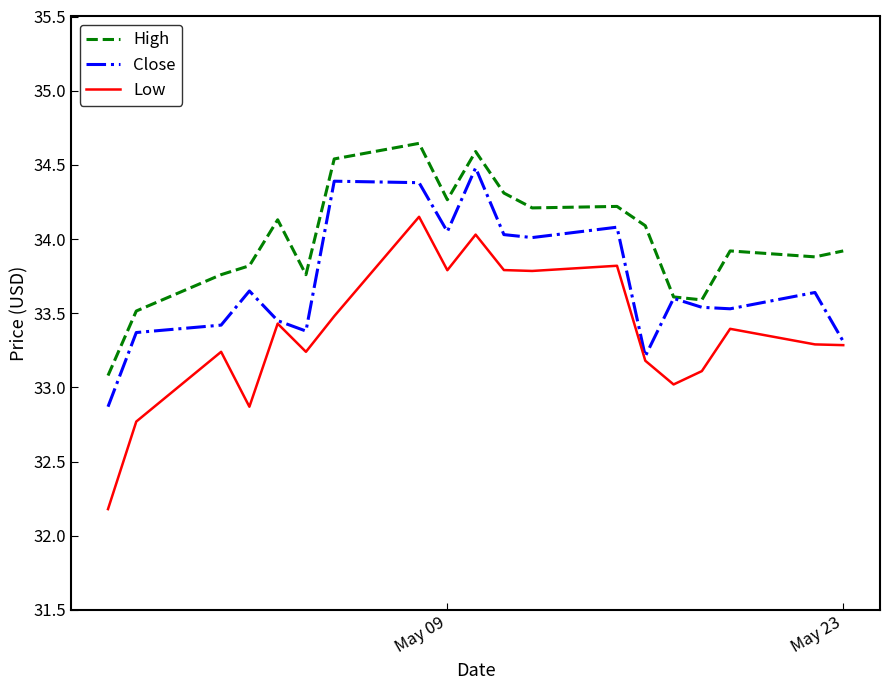

True or false: High and Low intersect in this chart.

False